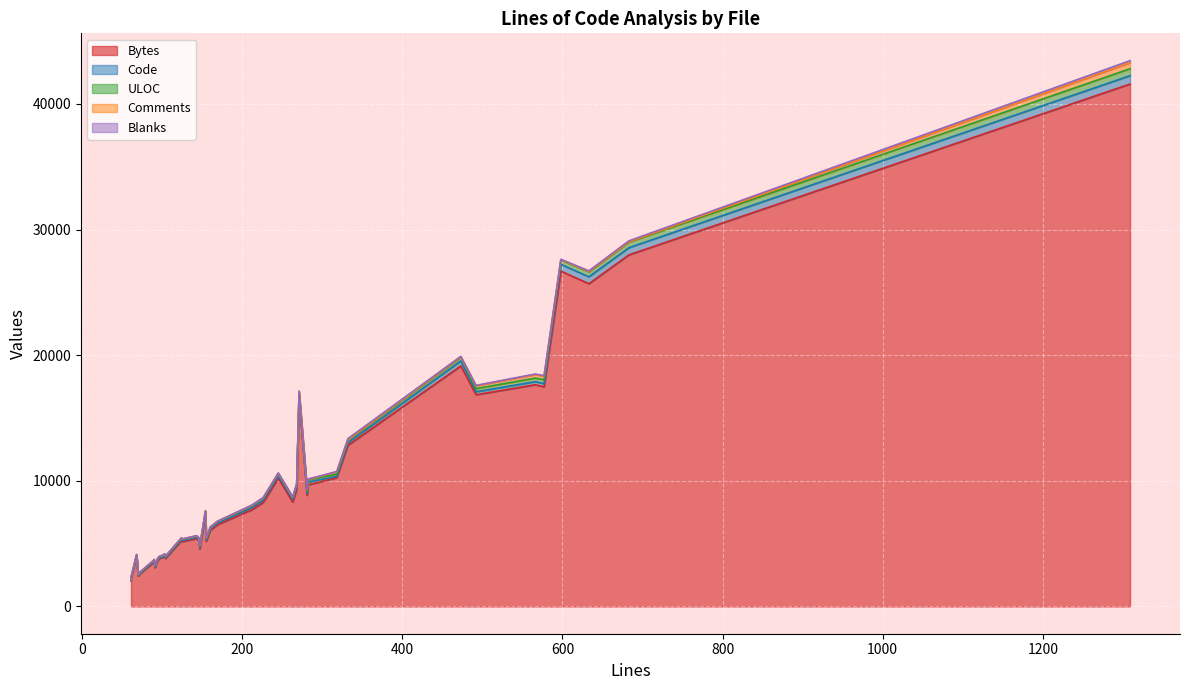

How many times do ULOC and Code cross each other?

11